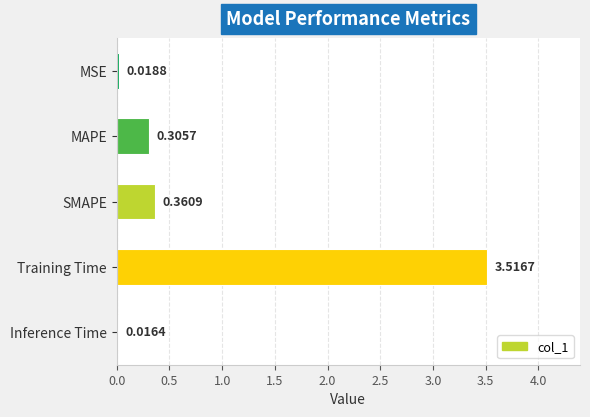

Where is the data nearest to the value 1?

SMAPE